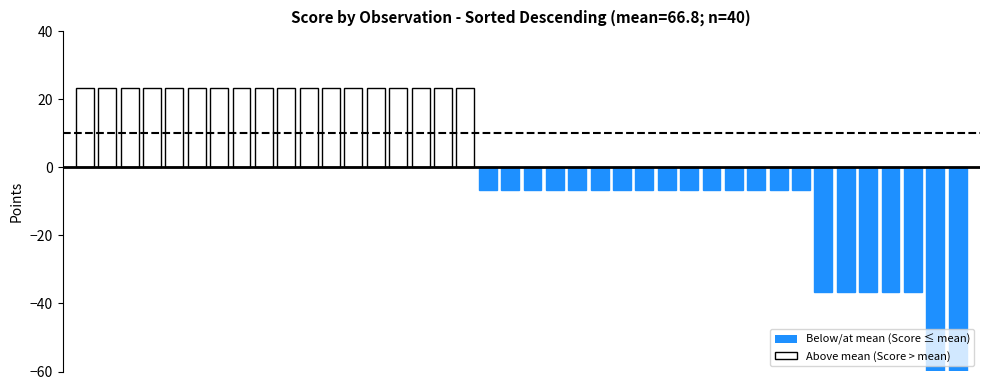

What is the value of the 13th bar from the left?

23.2